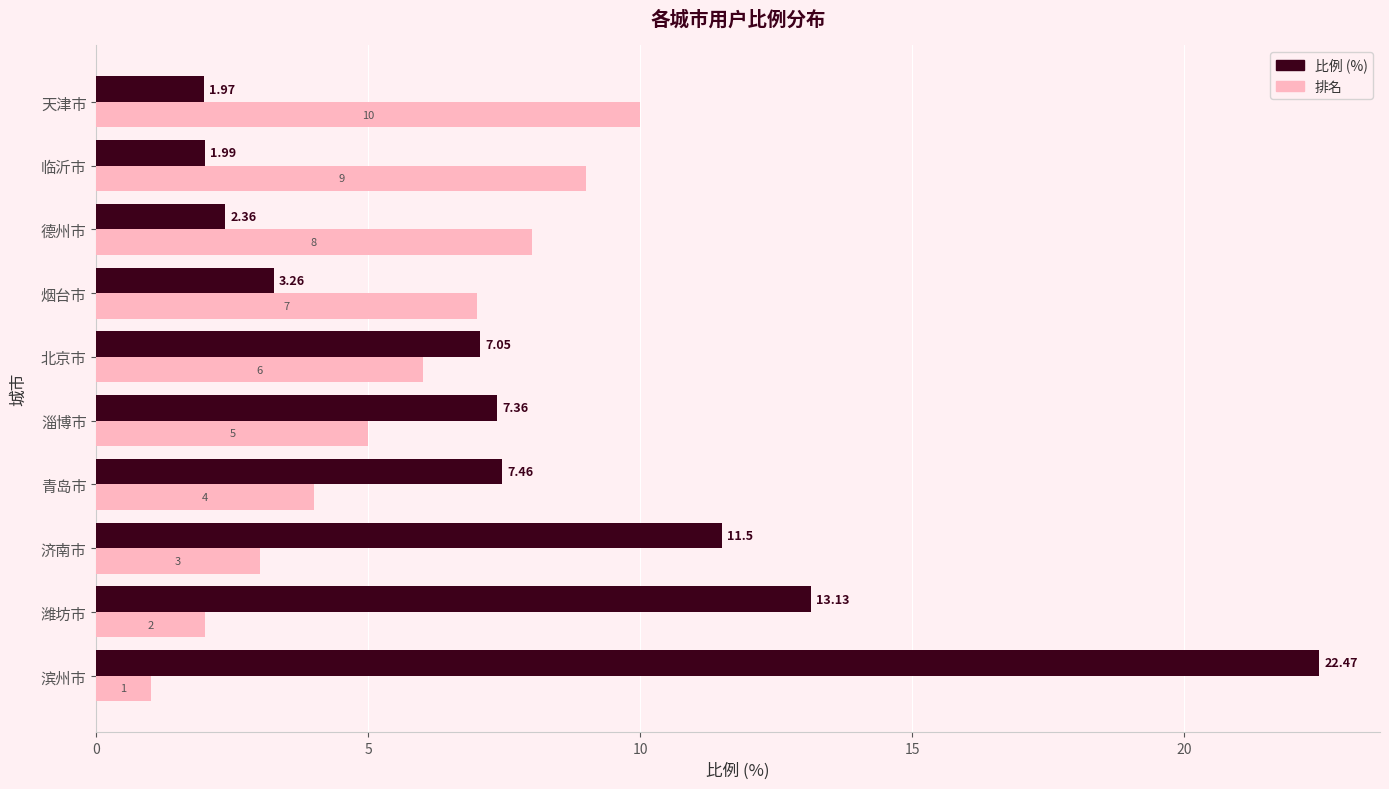

List the series in order of their overall mean, lowest first.

排名, 比例 (%)